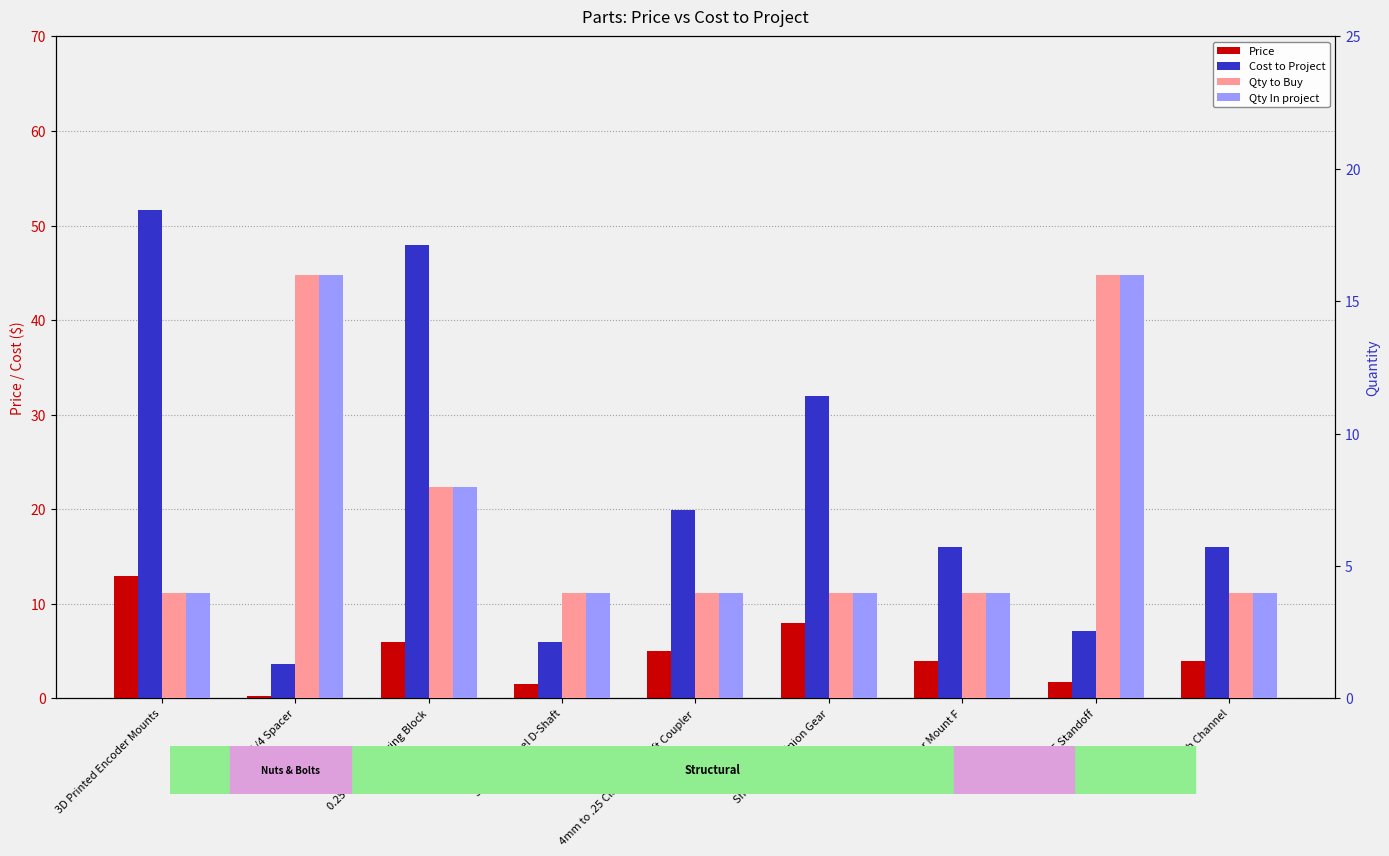

What is the value of the Qty In project bar at the 9th from the left?

4.0